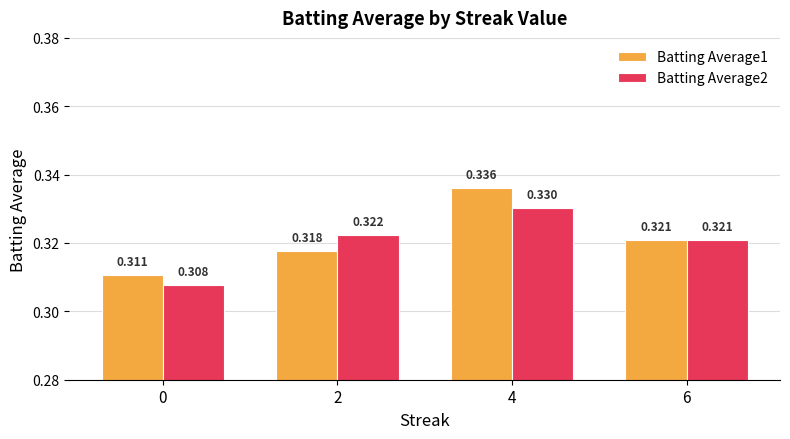

What is the total value across all series at 0?

0.6